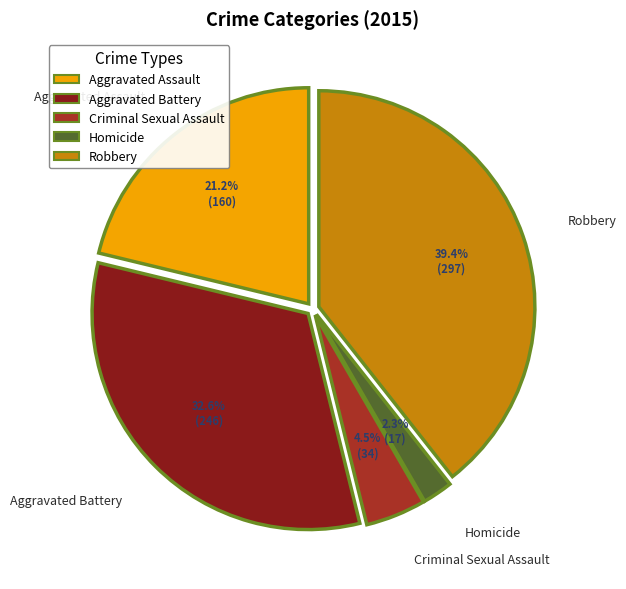

Does any single category account for the majority?

No